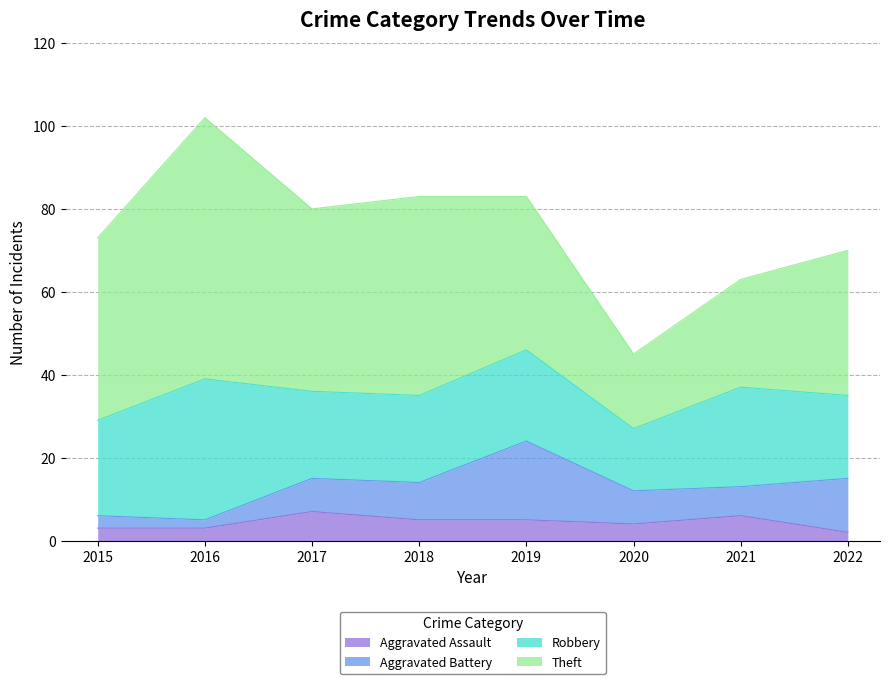

What is the difference between the maximum and second lowest values in the Robbery series?

14